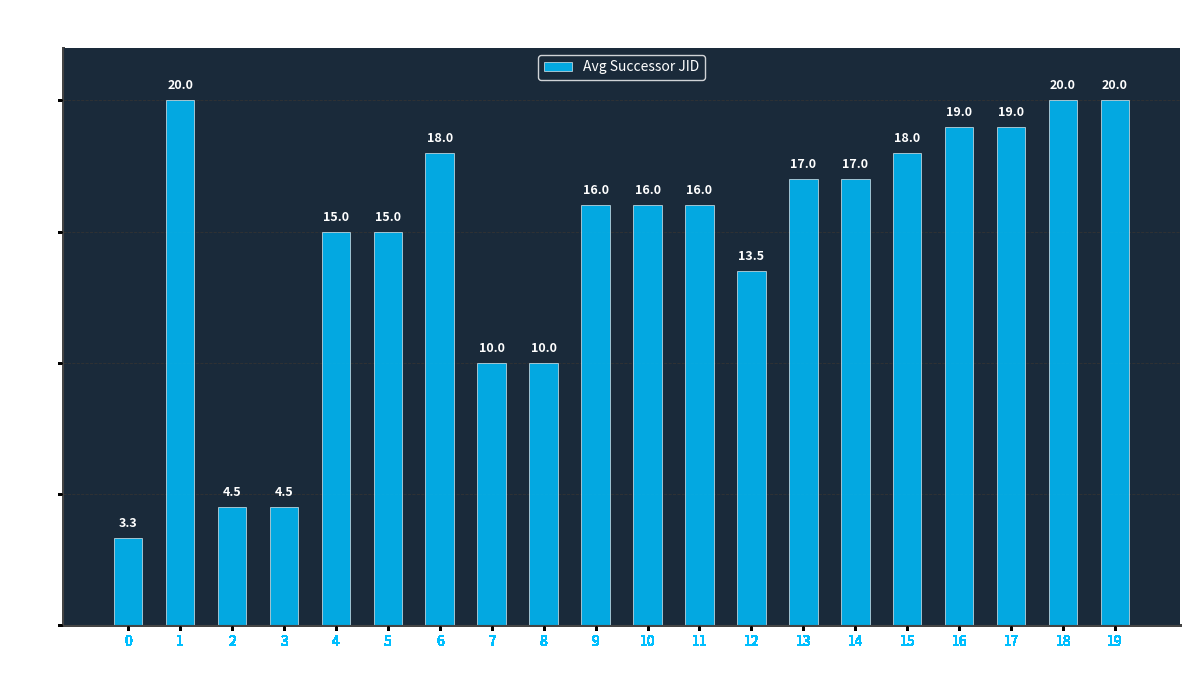

What is the value of the 15th bar from the left?

17.0